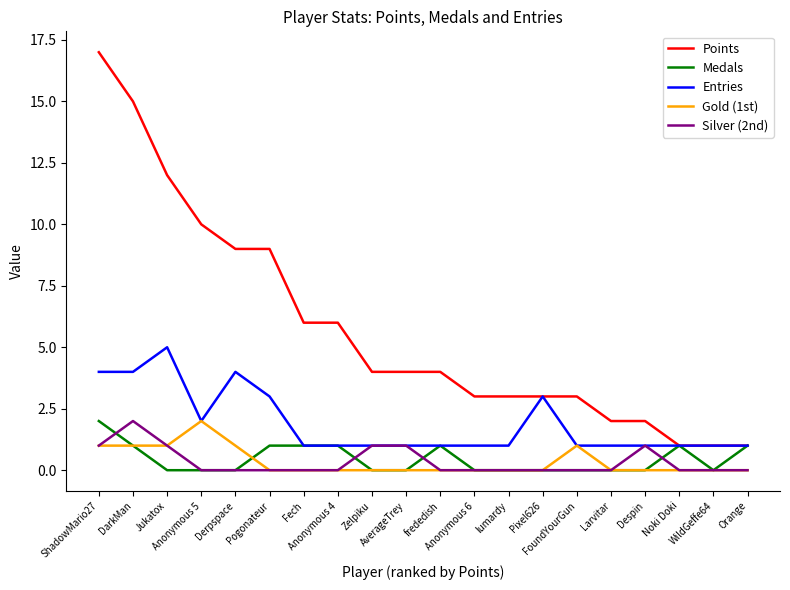

How many distinct data groups are displayed?

5